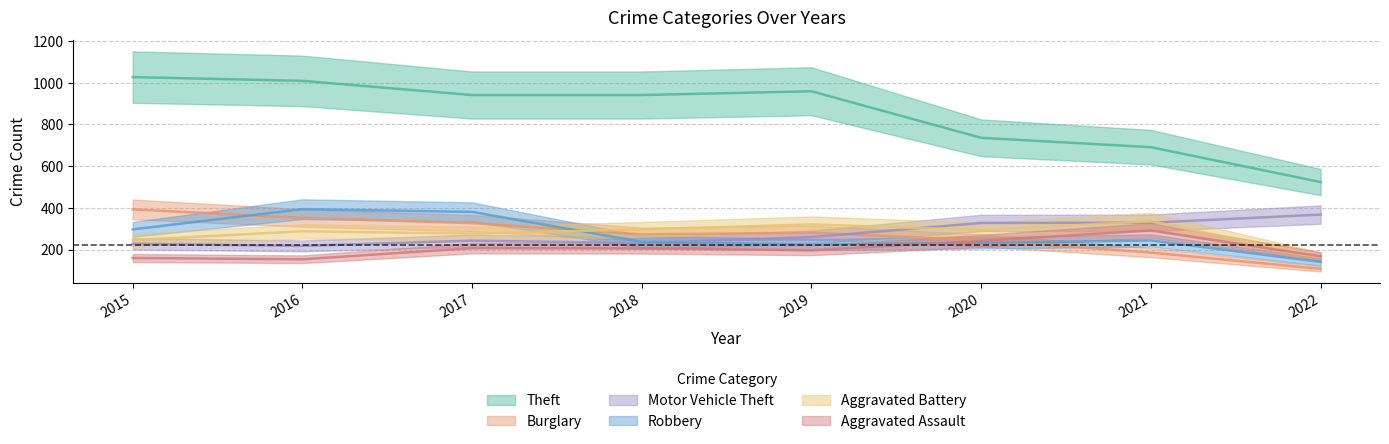

Is it true that Motor Vehicle Theft equals 500 at 2022?

False